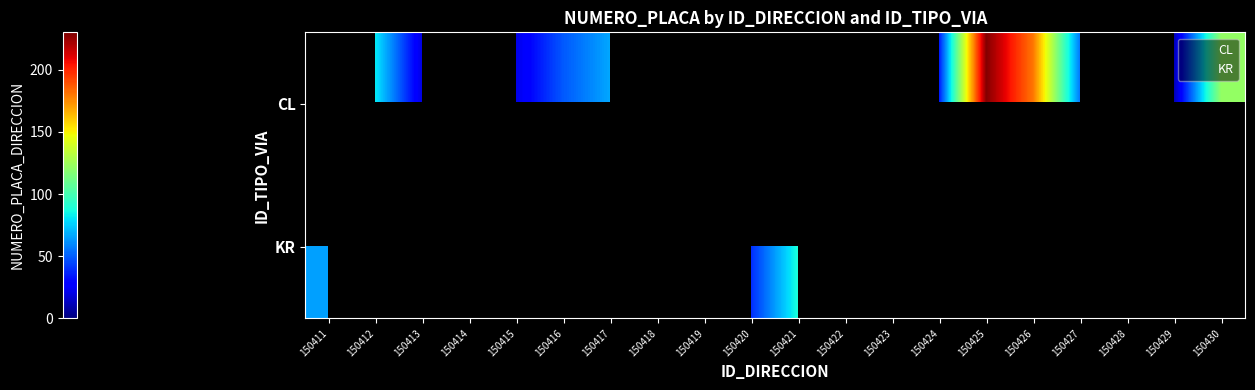

How many distinct data groups are displayed?

2